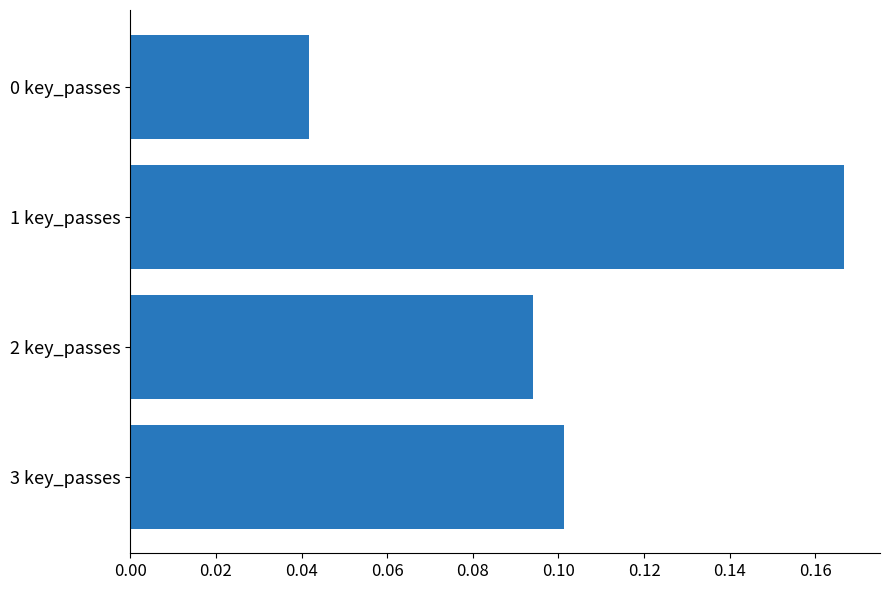

What is the sum of all values?

0.4